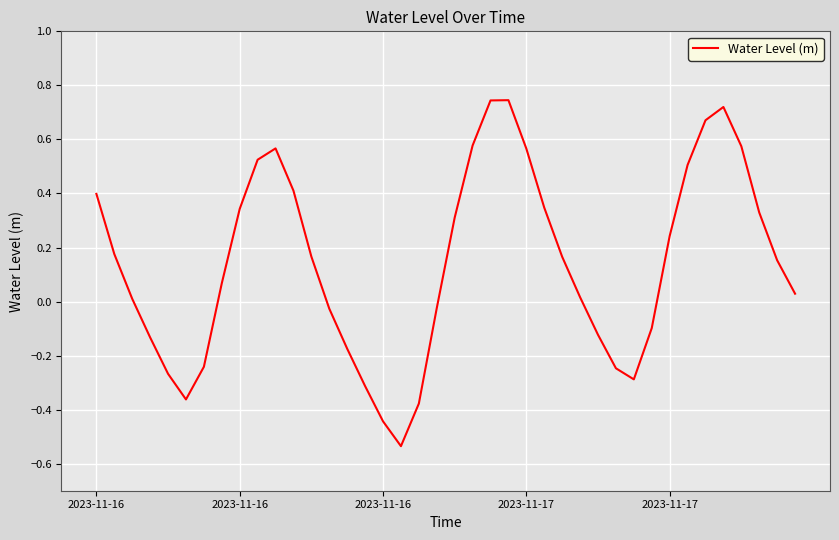

What is the difference between the maximum and minimum values?

1.3